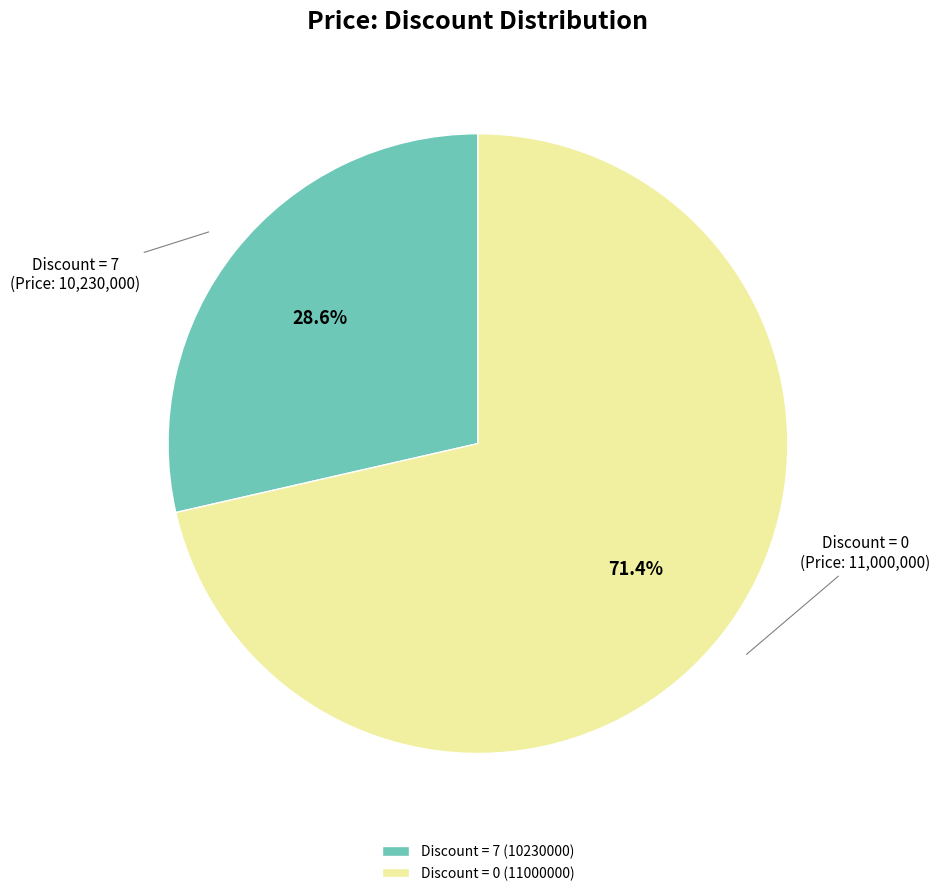

Which slice is the smallest?

Discount = 7 (10230000)